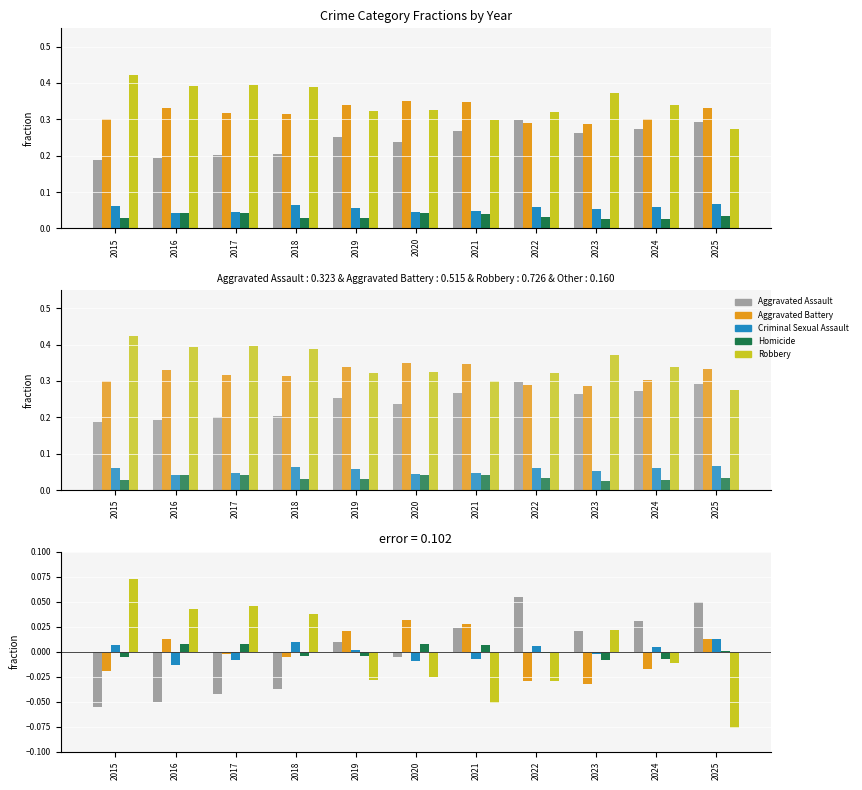

Does the chart contain stacked bars?

No